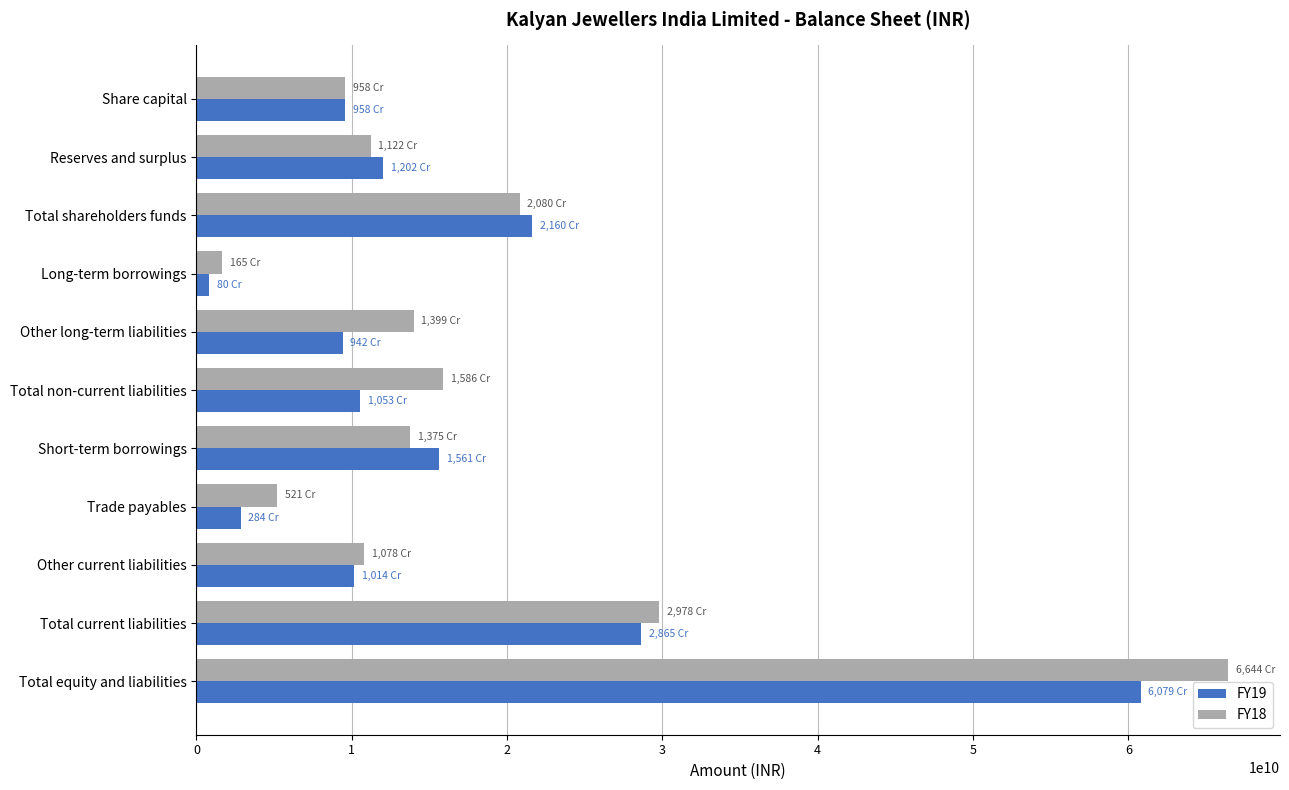

What is the highest value of the FY18 series?

66444730000